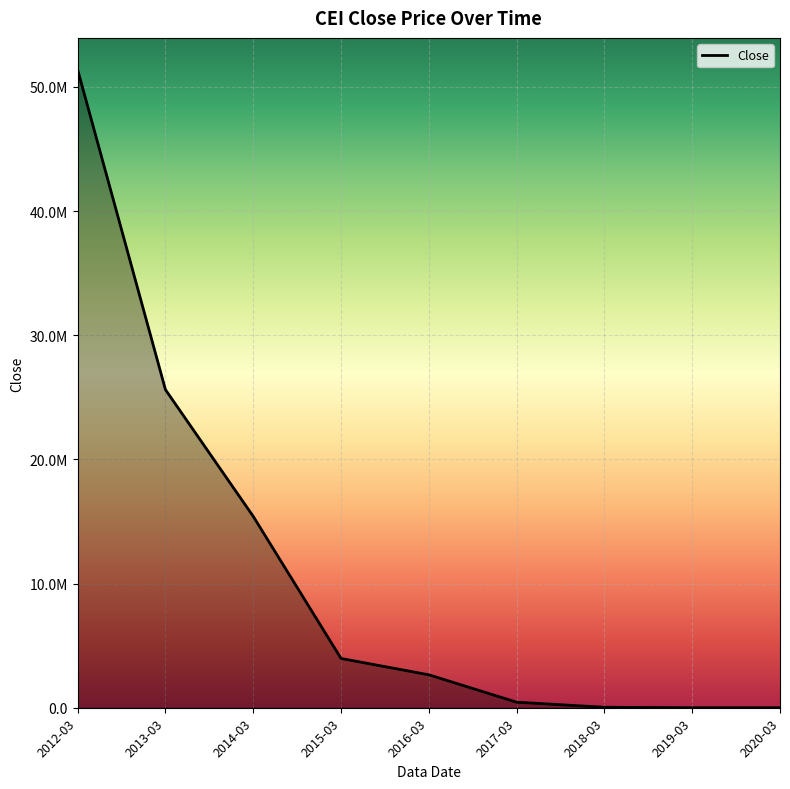

True or false: the data has more than 2 interior local peaks.

False